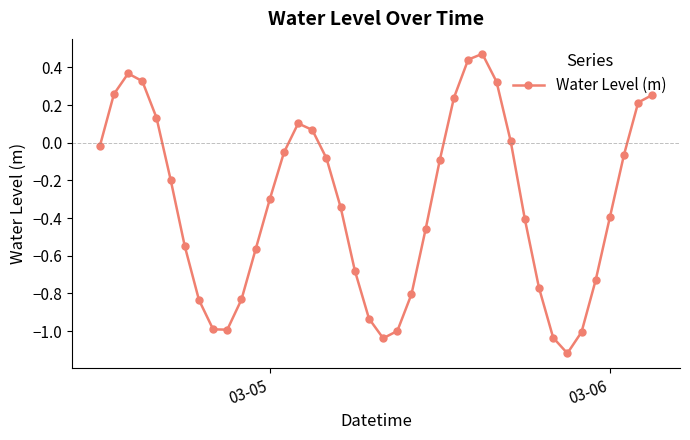

How many points are higher than both their immediate neighbors (excluding endpoints)?

3